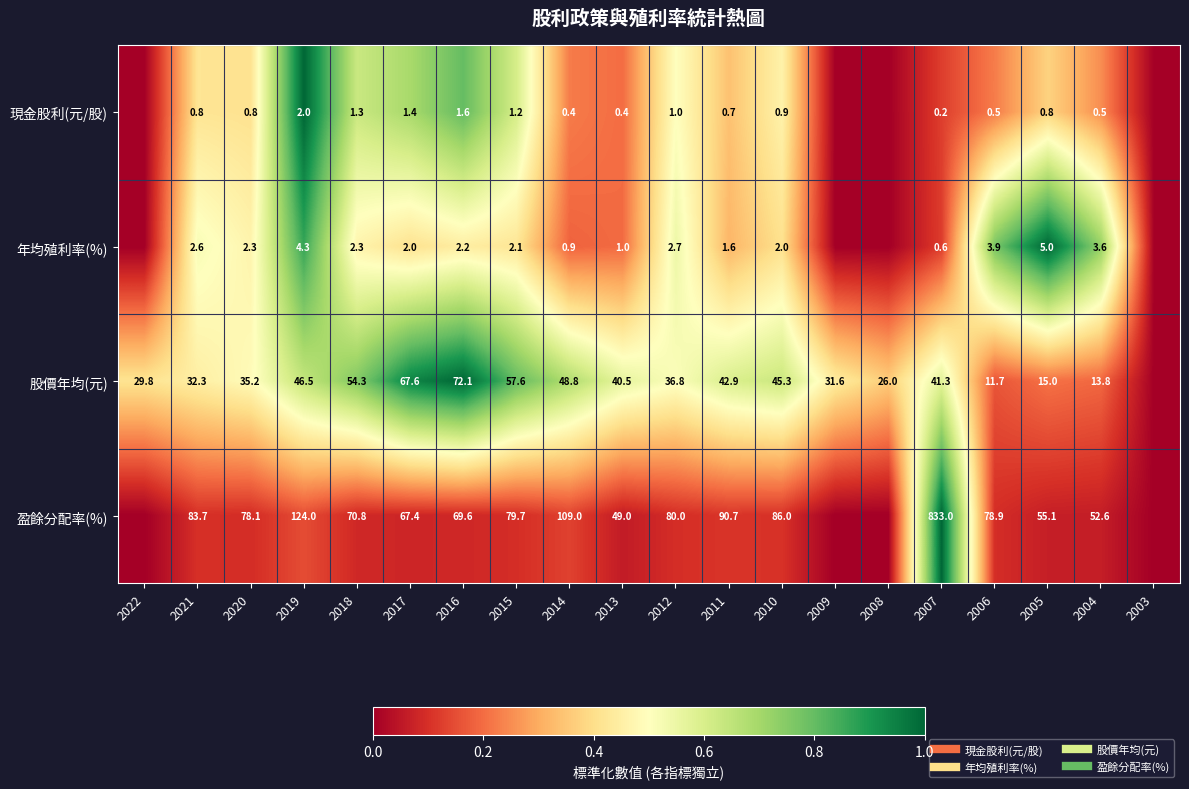

How many data points in 股價年均(元) are above 0?

19